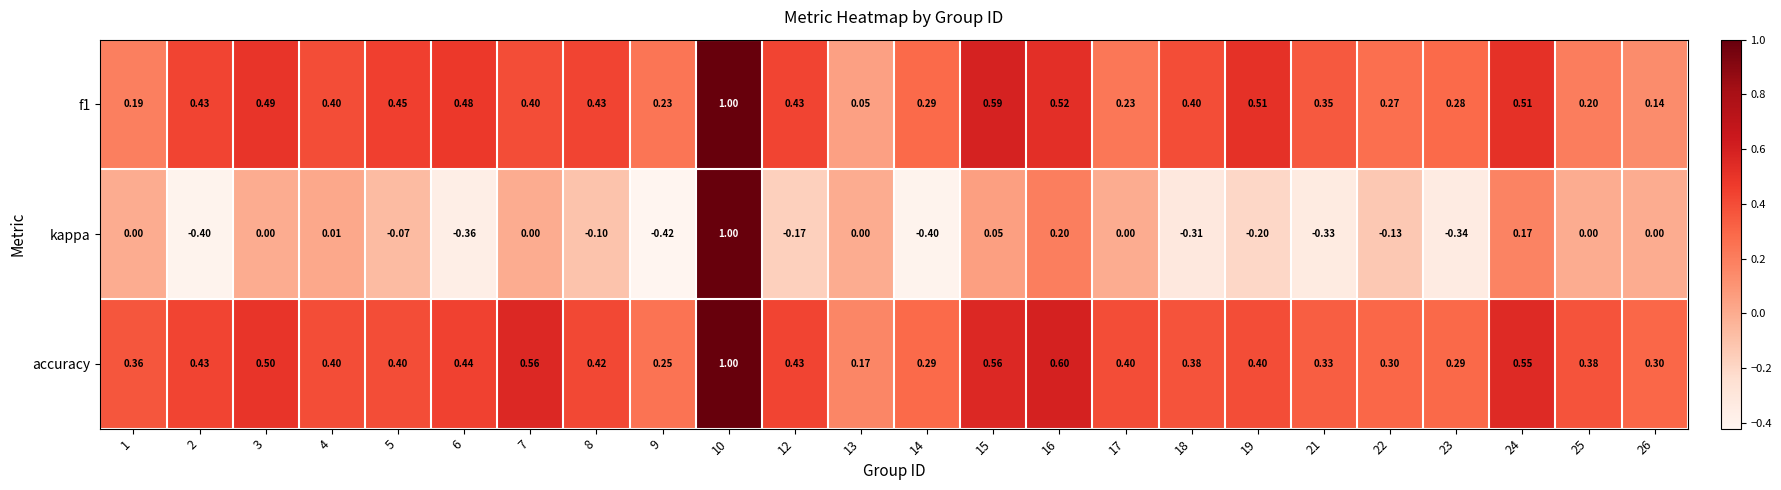

Which series changed the most between 5 and 25?

f1